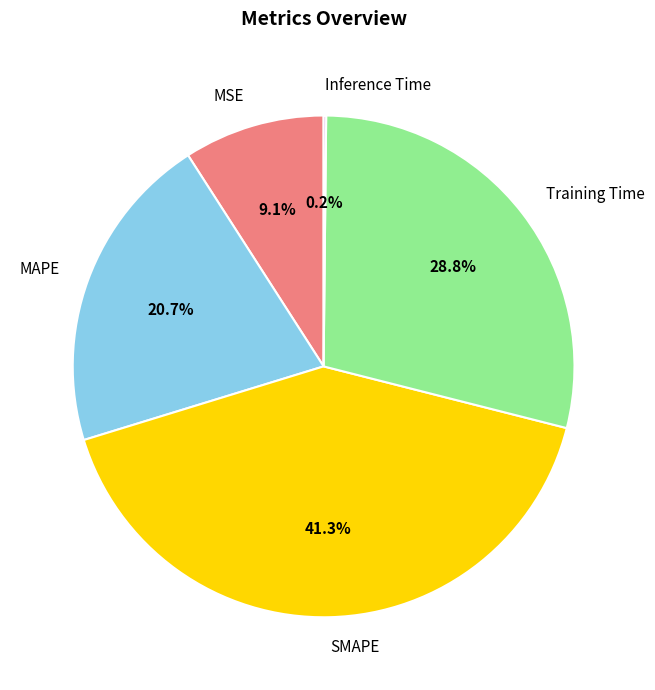

Does any single category account for the majority?

No